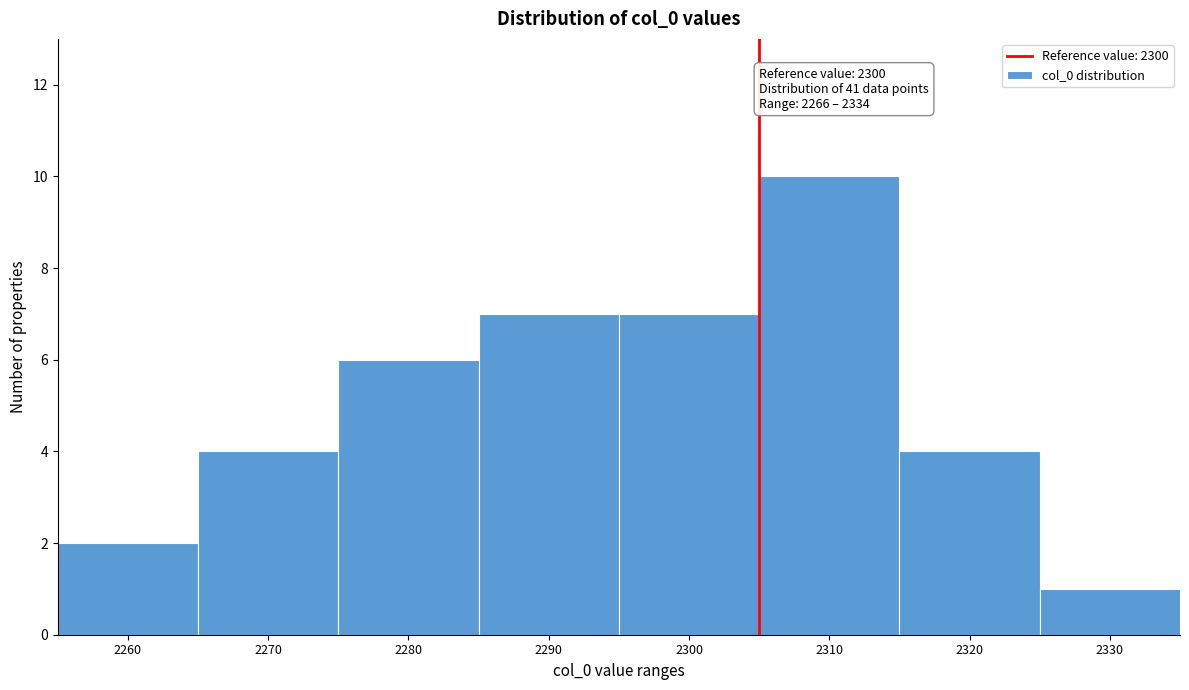

Reading right to left, extract all data points from this chart.

1	4	10	7	7	6	4	2